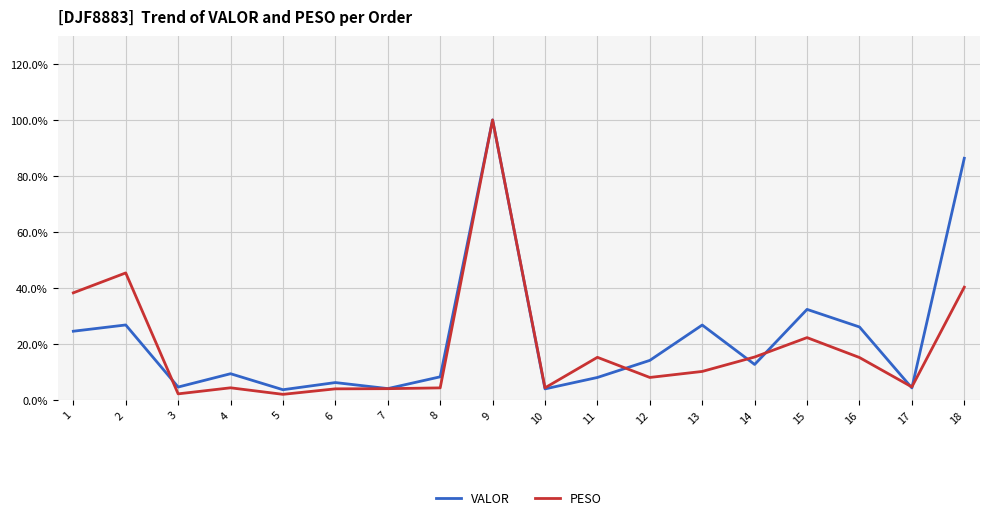

True or false: PESO has a value of 7.8 at 14.

False